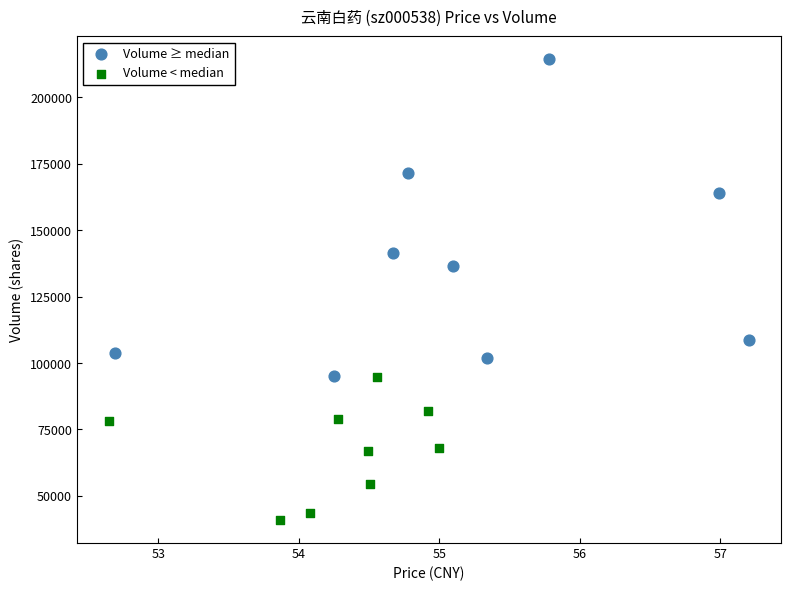

Which series has the largest Y range (max minus min)?

Volume ≥ median